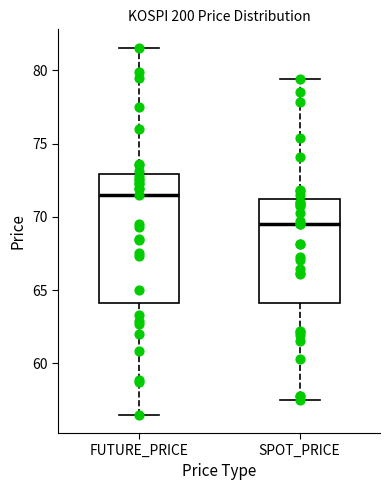

Which box has the highest median line?

FUTURE_PRICE